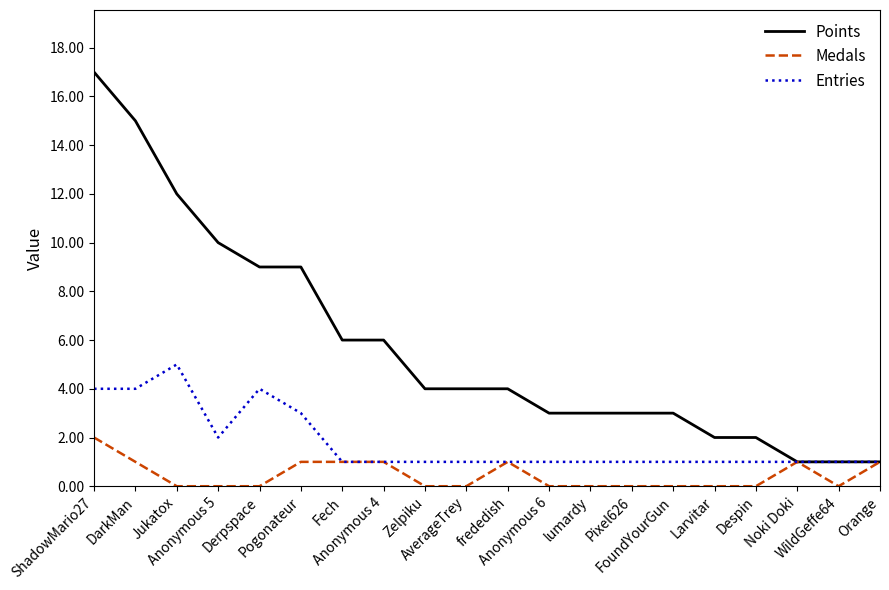

What is the average value of the Points series?

6